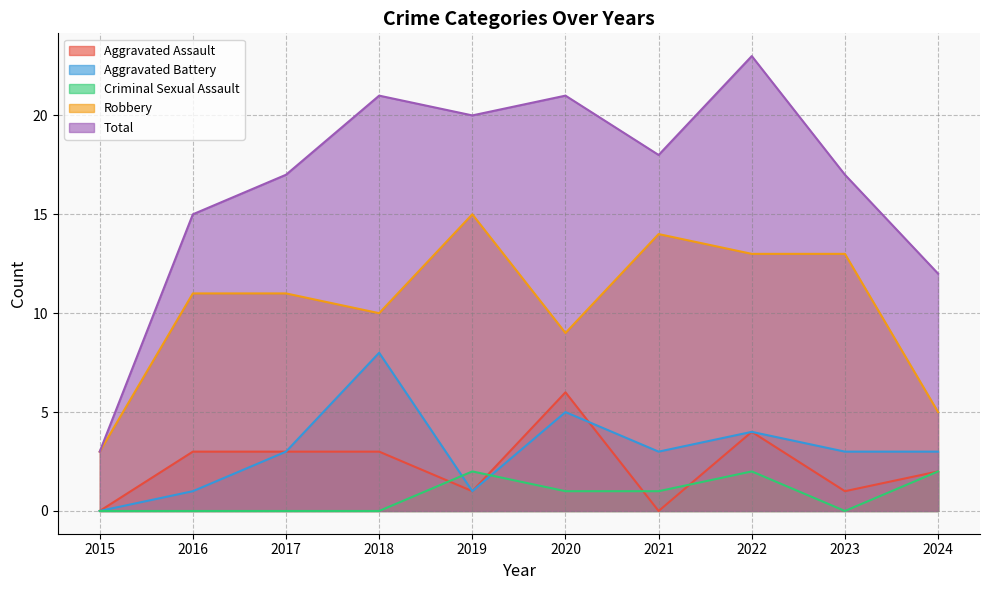

True or false: Criminal Sexual Assault and Aggravated Assault intersect in this chart.

True